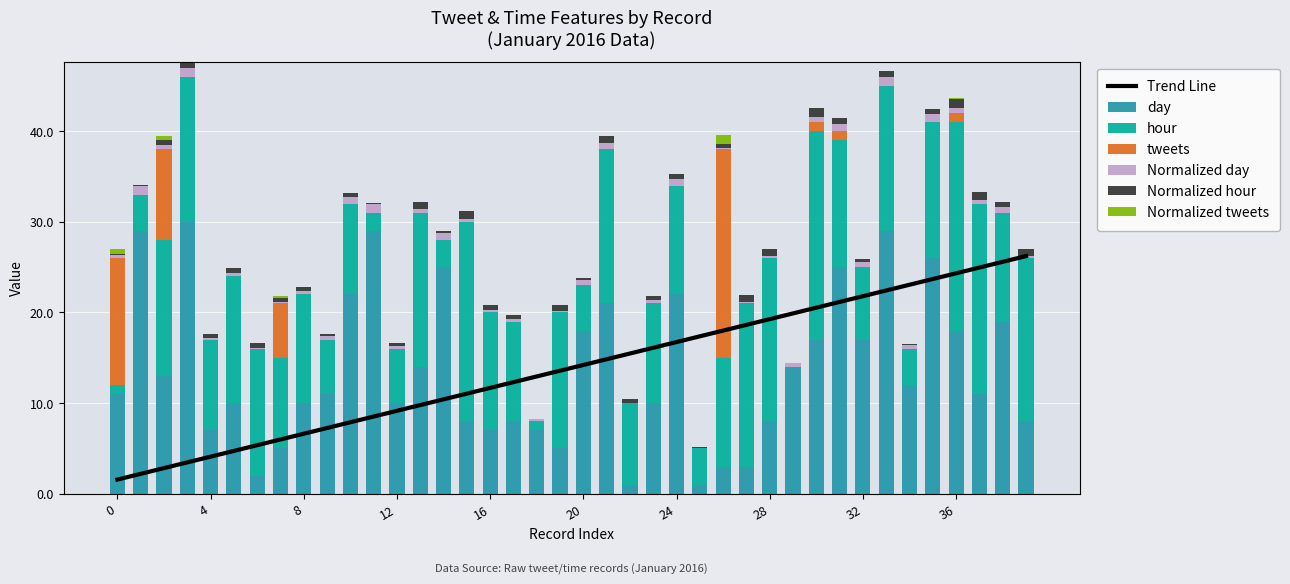

What is the label of the 27th bar from the left?

26